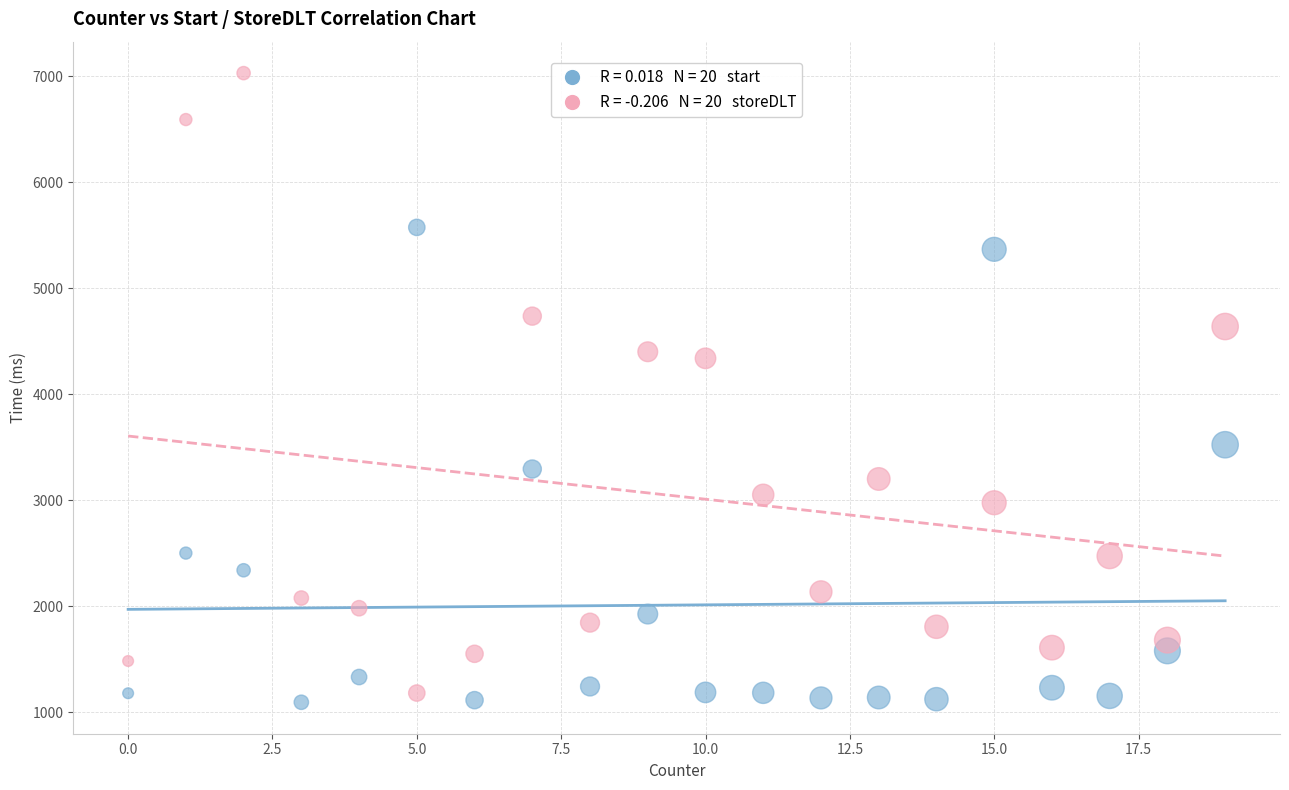

Across all data points, what is the range of X values (max minus min)?

19